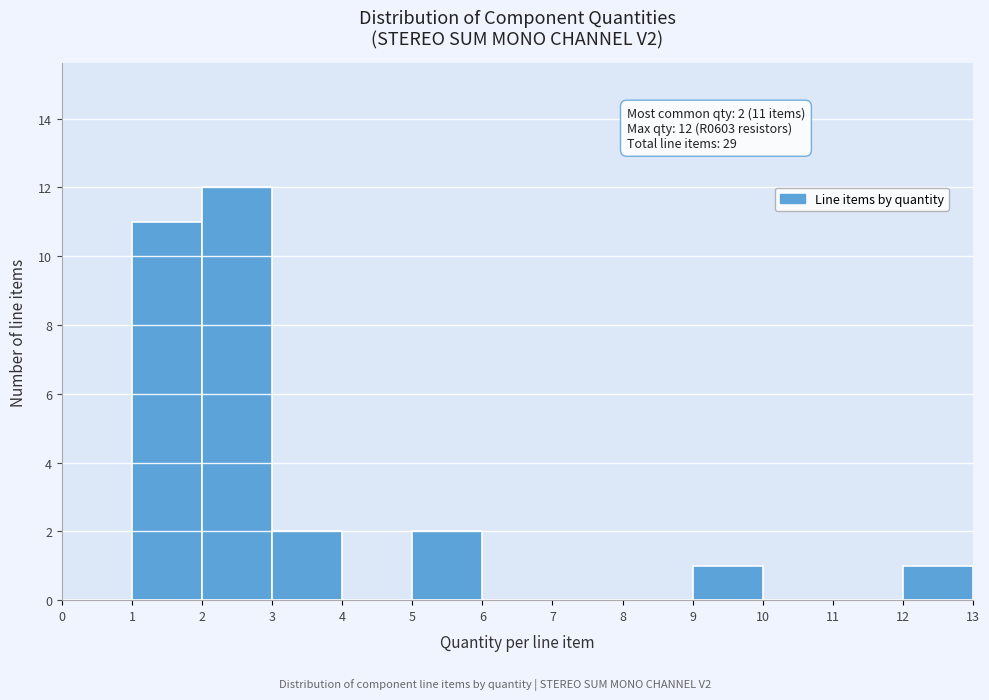

Which range on the x-axis has the tallest bar?

2 to 3